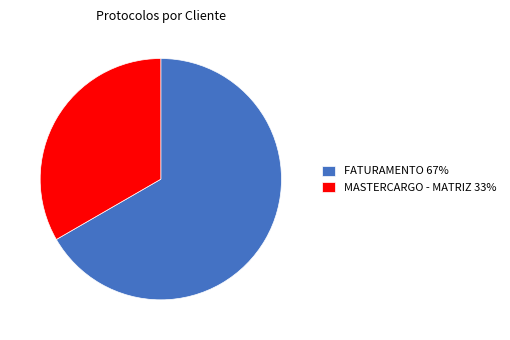

Is there any slice that represents more than half of the pie?

Yes